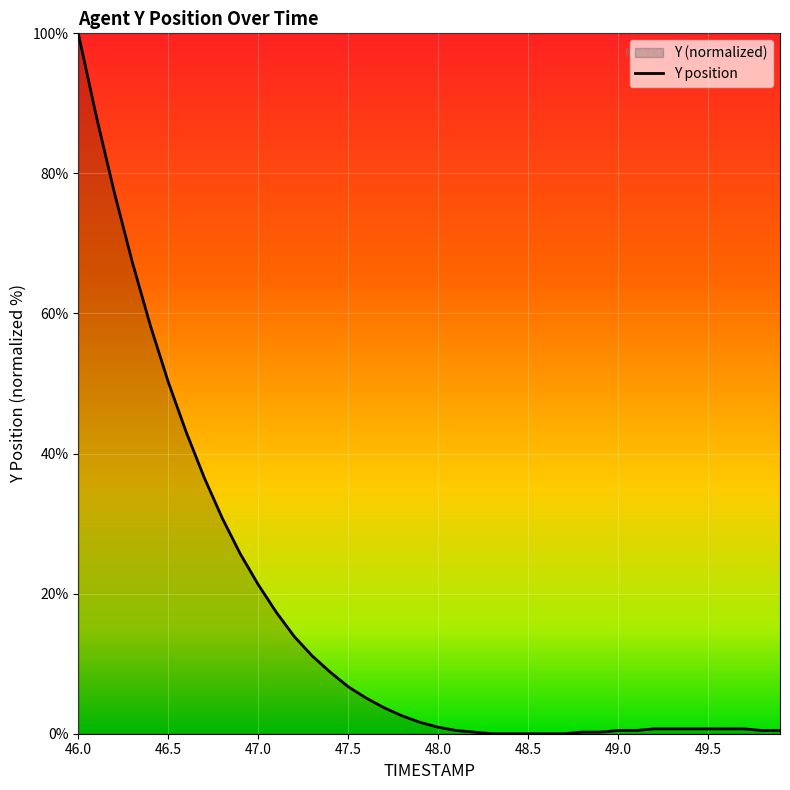

At which label is the value closest to 50?

46.5